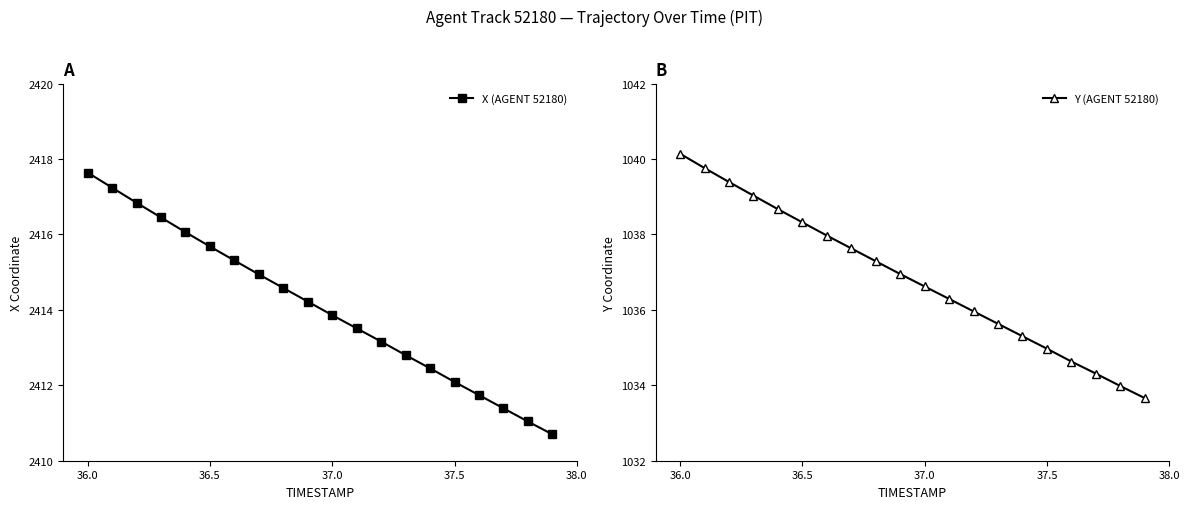

Rank the series by their average value, from highest to lowest.

X (AGENT 52180), Y (AGENT 52180)